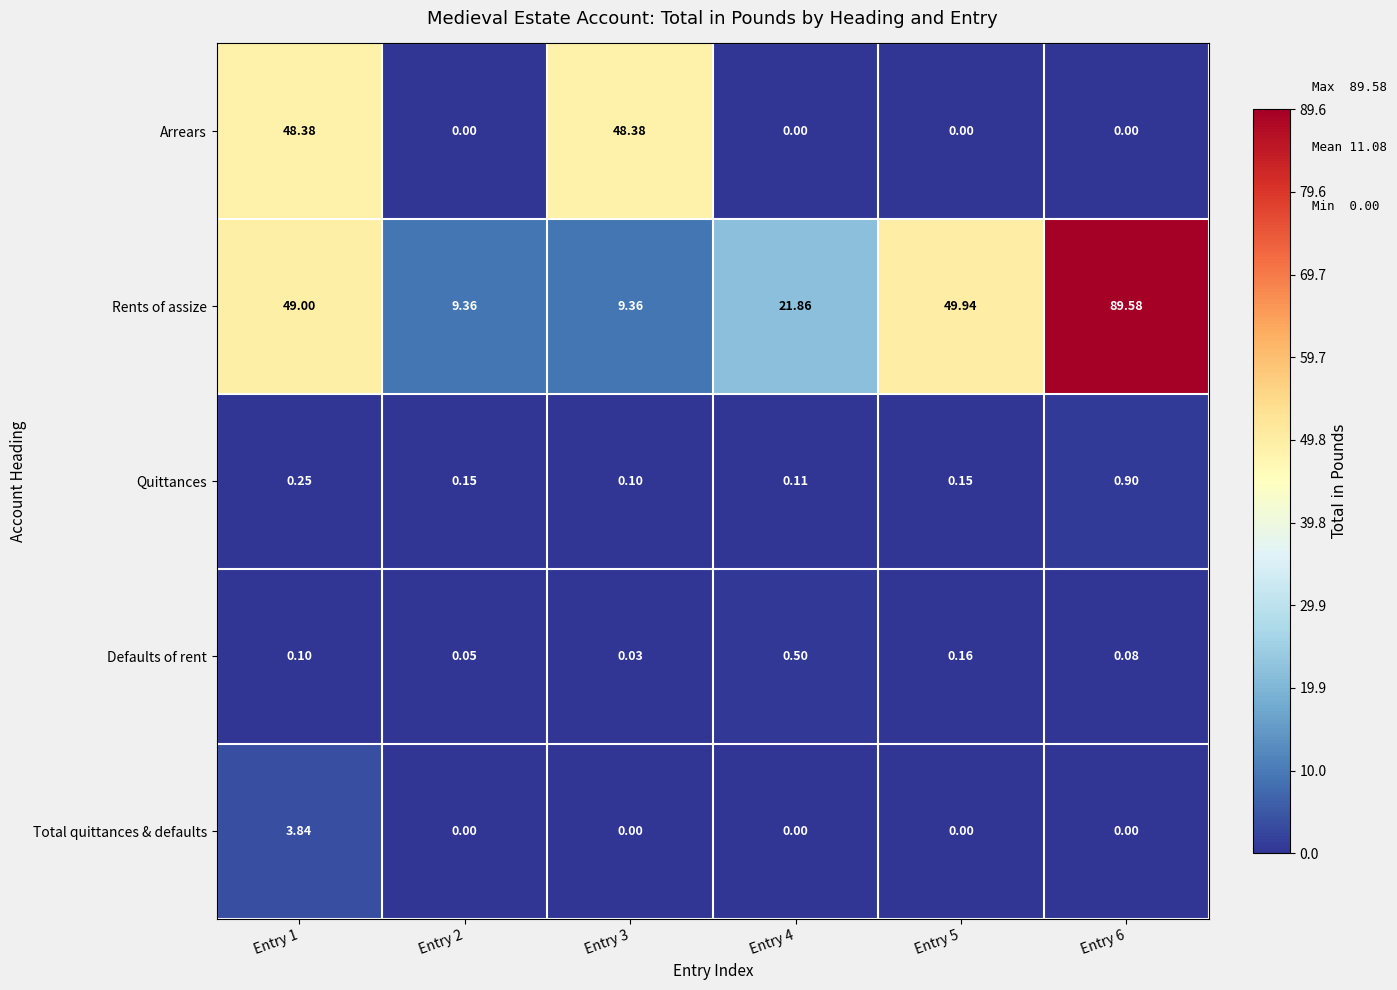

Rank the series by their maximum value, from lowest to highest.

Defaults of rent, Quittances, Total quittances & defaults, Arrears, Rents of assize